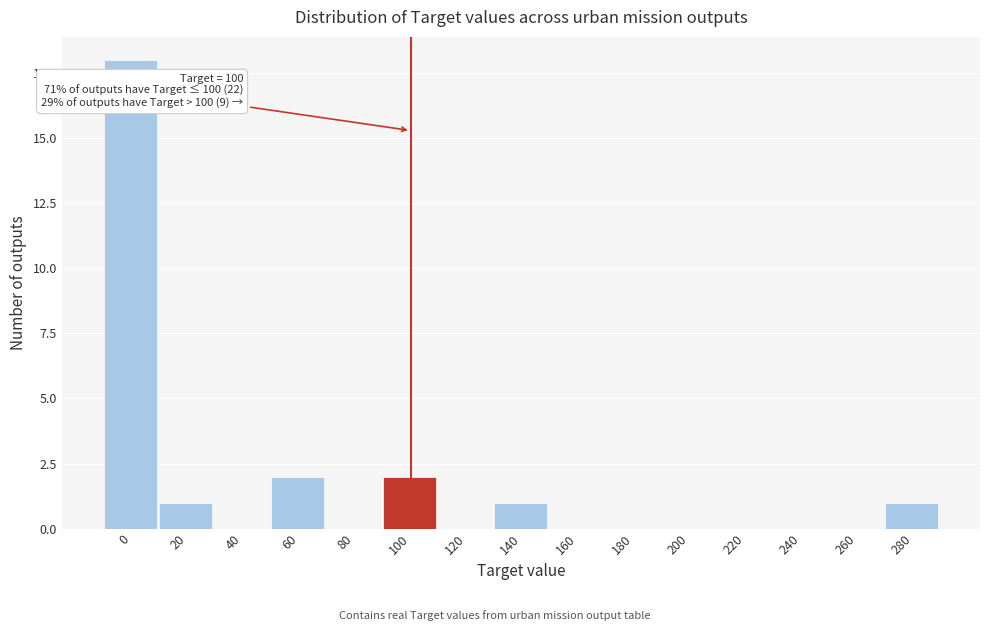

Reading left to right, extract all data points from this chart.

0=18	20=1	40=0	60=2	80=0	100=2	120=0	140=1	160=0	180=0	200=0	220=0	240=0	260=0	280=1